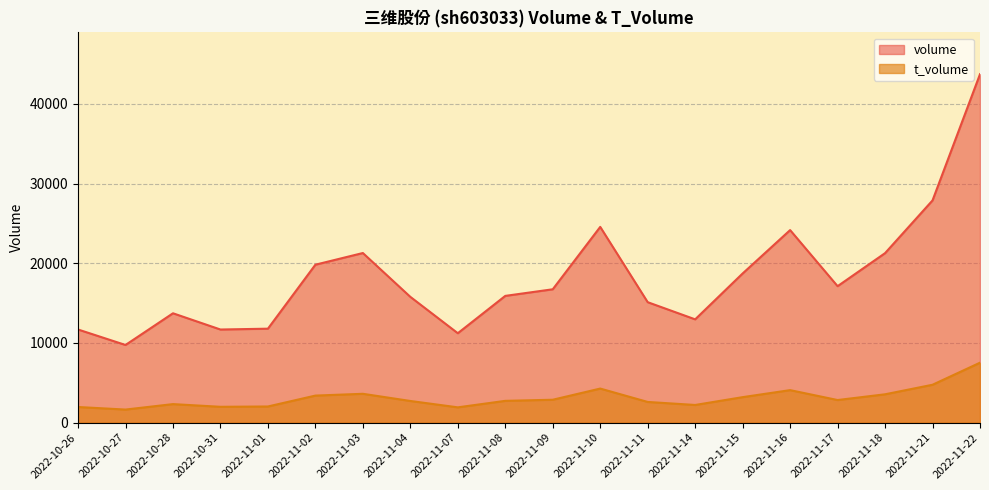

Reading left to right, what are all the values shown in this chart?

volume: 11686	9743	13722	11684	11789	19817	21282	15782	11219	15904	16733	24561	15113	12960	18717	24159	17122	21267	27884	43722
t_volume: 1961	1640	2325	1987	2027	3394	3619	2718	1919	2734	2873	4275	2596	2217	3198	4079	2836	3556	4753	7521